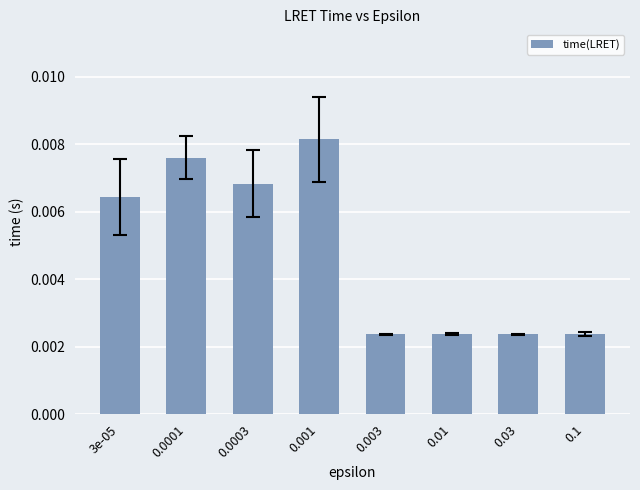

What is the label of the 3rd bar from the left?

0.0003